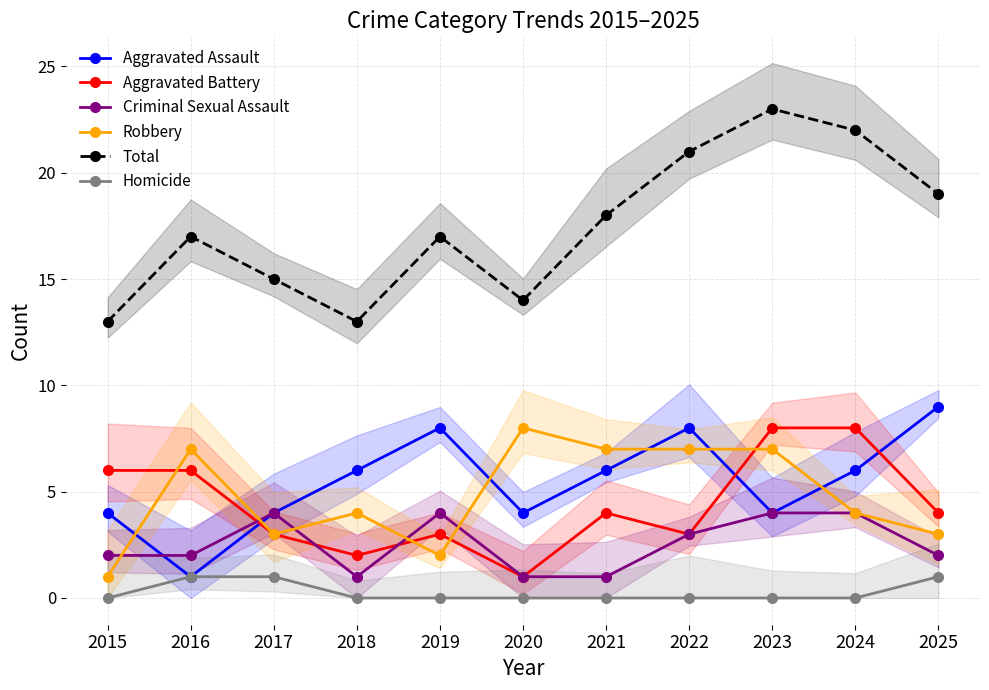

What is the total value across all series at 2020?

28